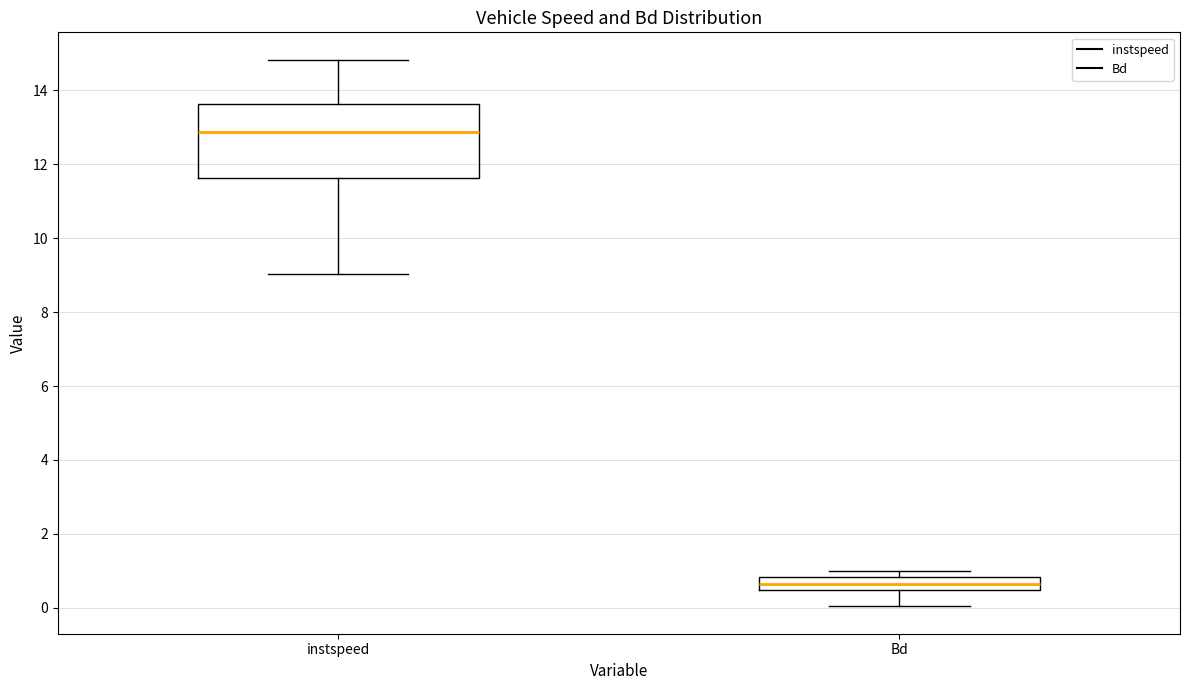

Which box has the lowest median line?

Bd